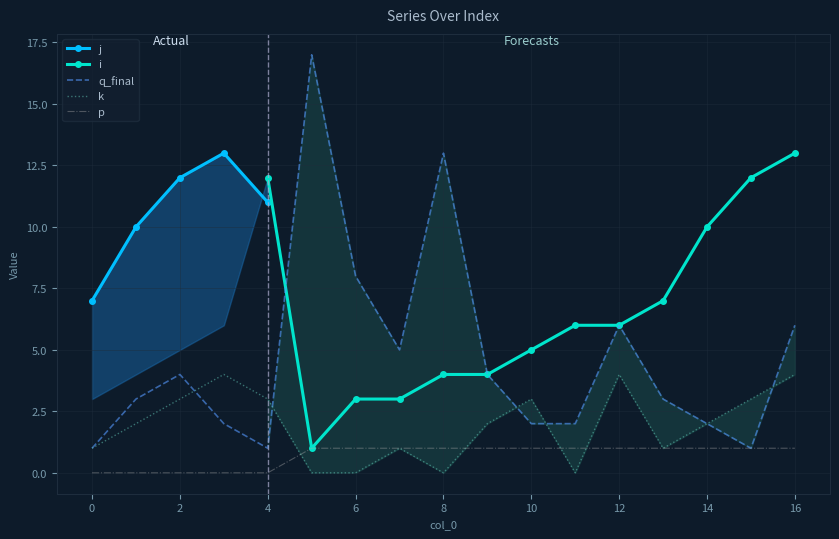

At which label does q_final first exceed 3?

2